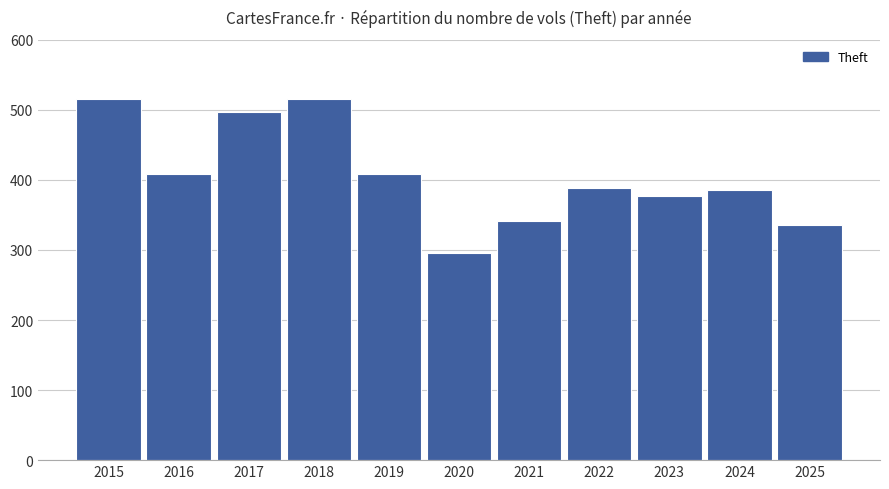

What is the approximate value at 2023, to the nearest 5?

375